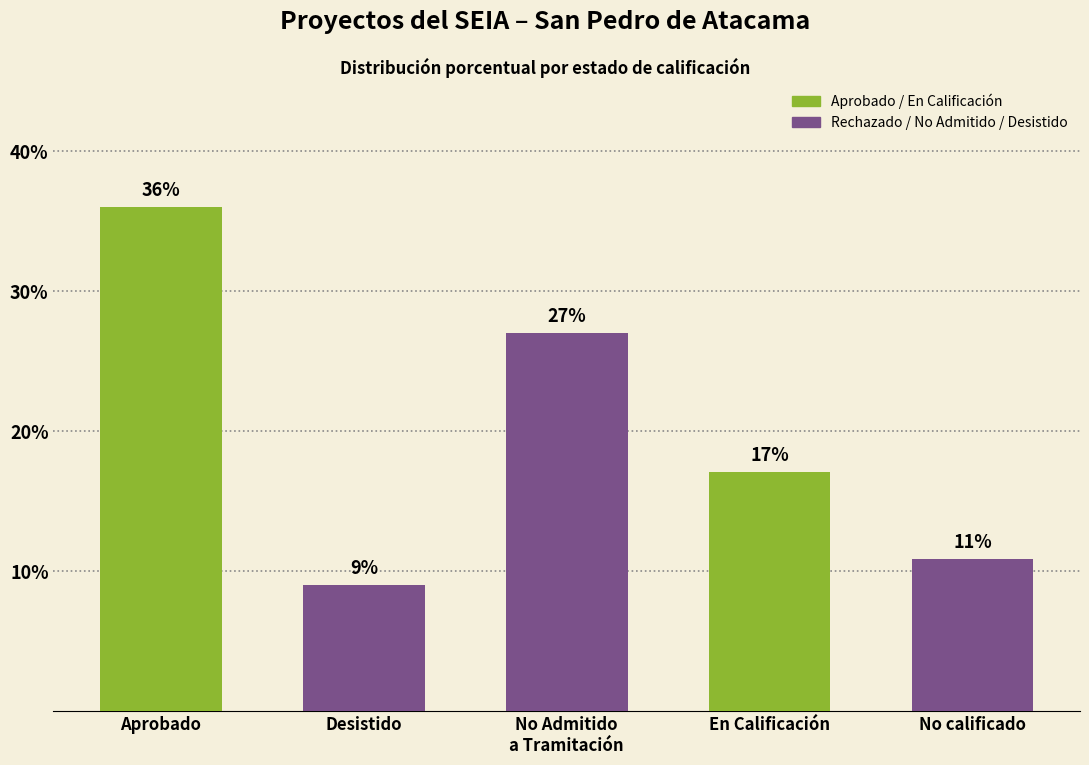

What is the change in value from Aprobado to En Calificación?

-19.0